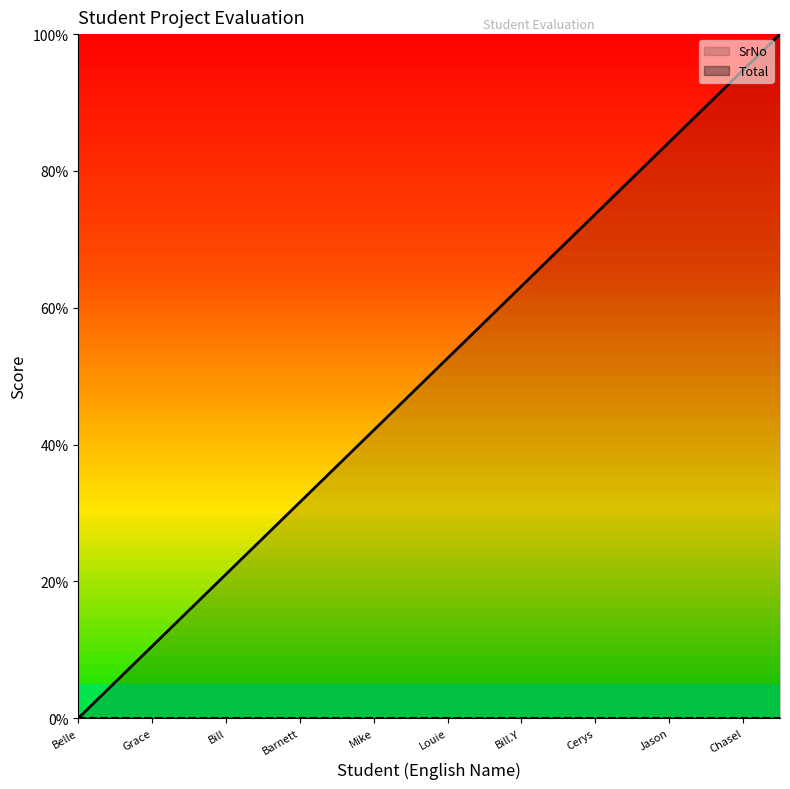

What value does the SrNo series have at Chasel?

94.7